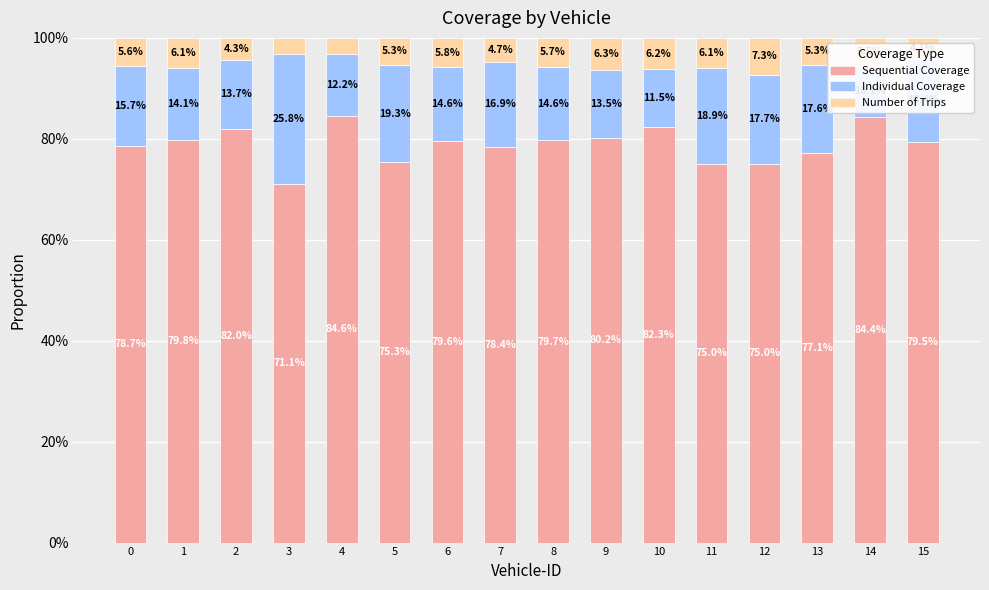

Which category has the lowest value in the Sequential Coverage series?

3